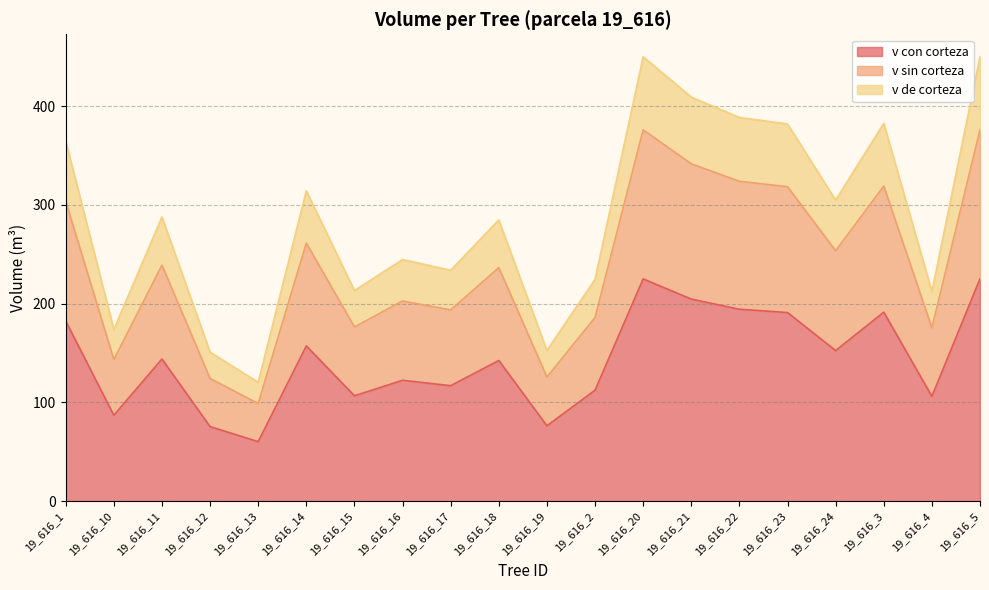

How many interior local valleys does the v sin corteza series have?

7